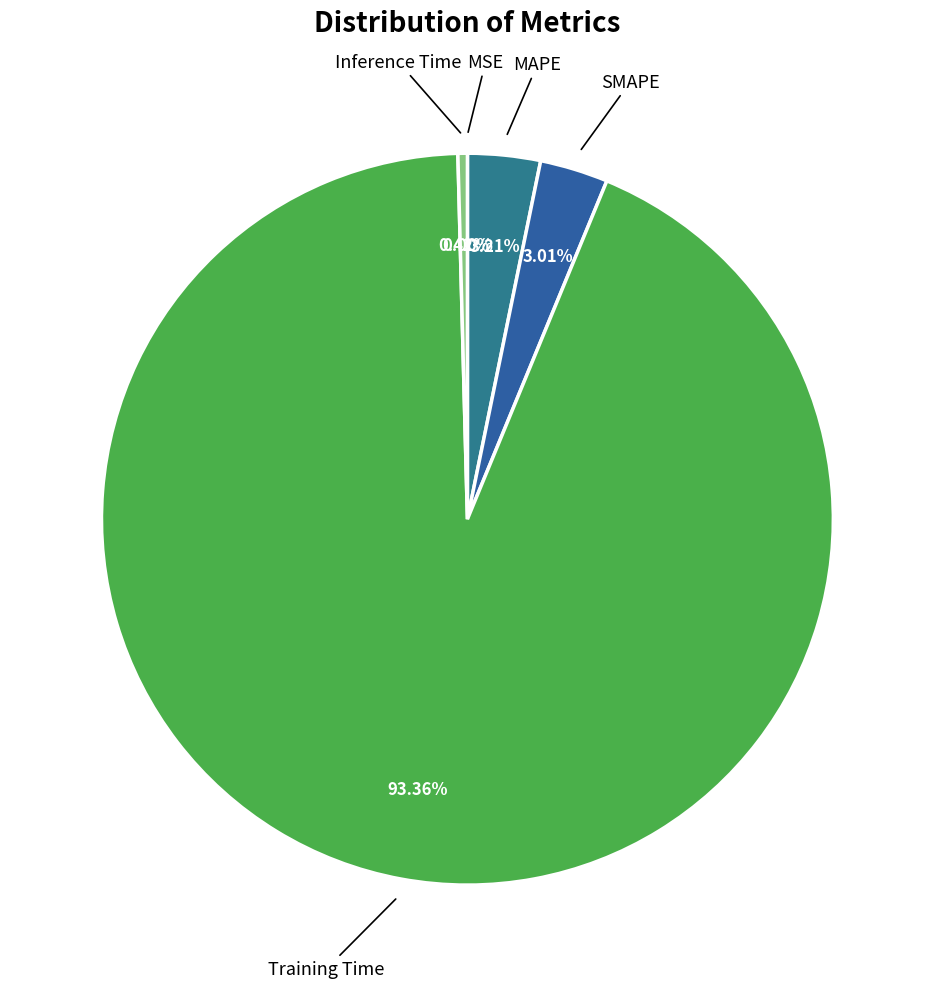

Which category accounts for the majority?

Training Time